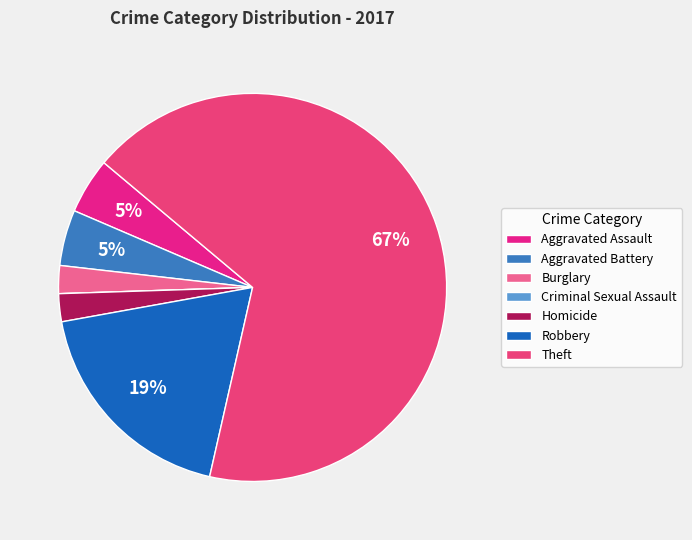

To the nearest percent, what is the difference between the Robbery and Aggravated Battery slice percentages?

14%